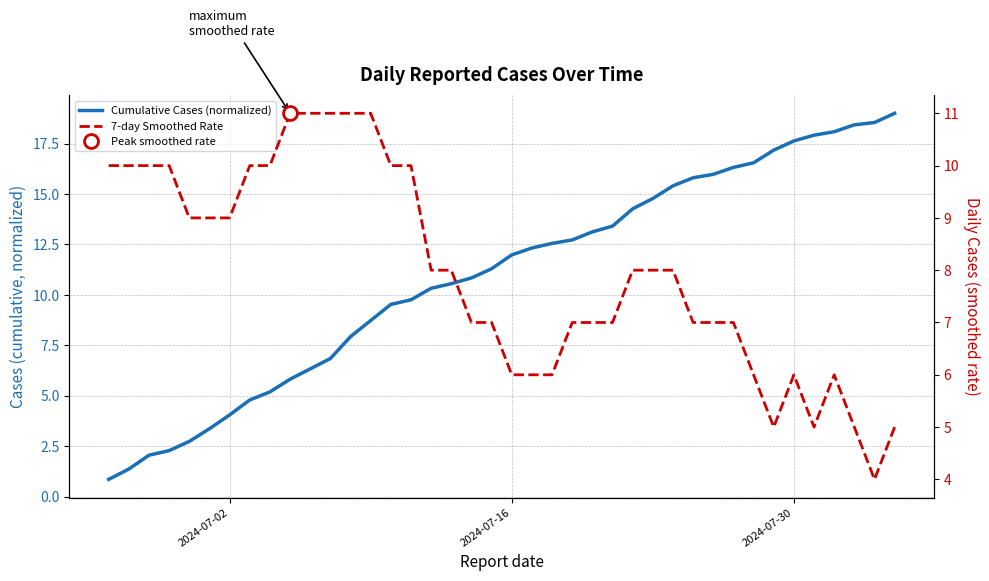

Is it true that Cumulative Cases (normalized) equals 11.7 at 36?

False